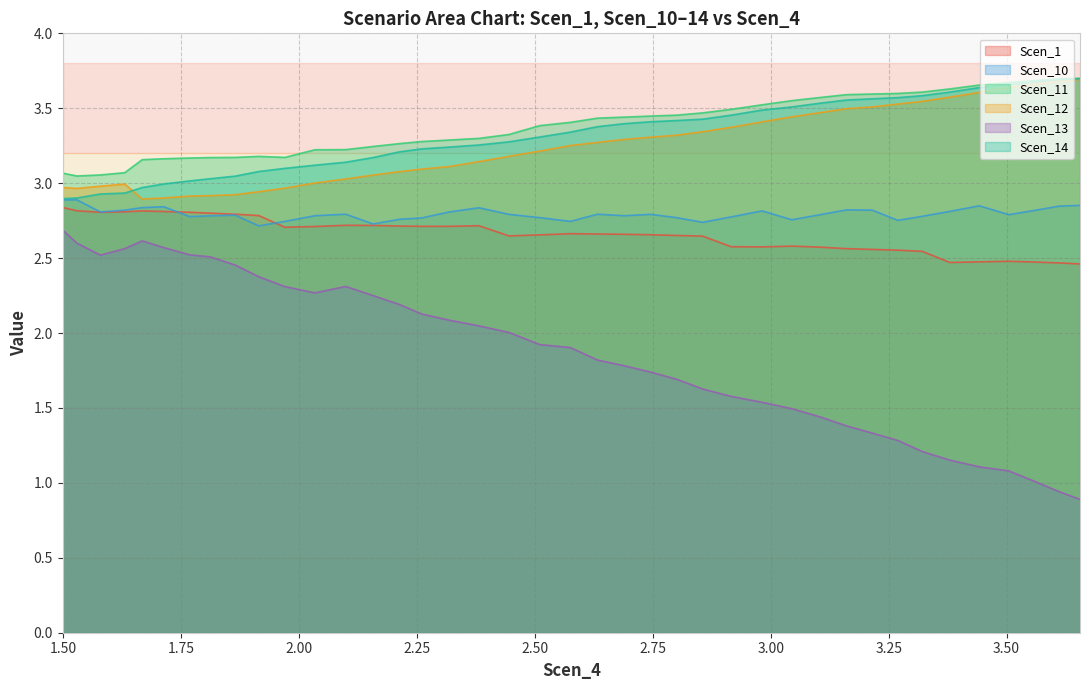

True or false: Scen_13 and Scen_1 cross at least once.

False